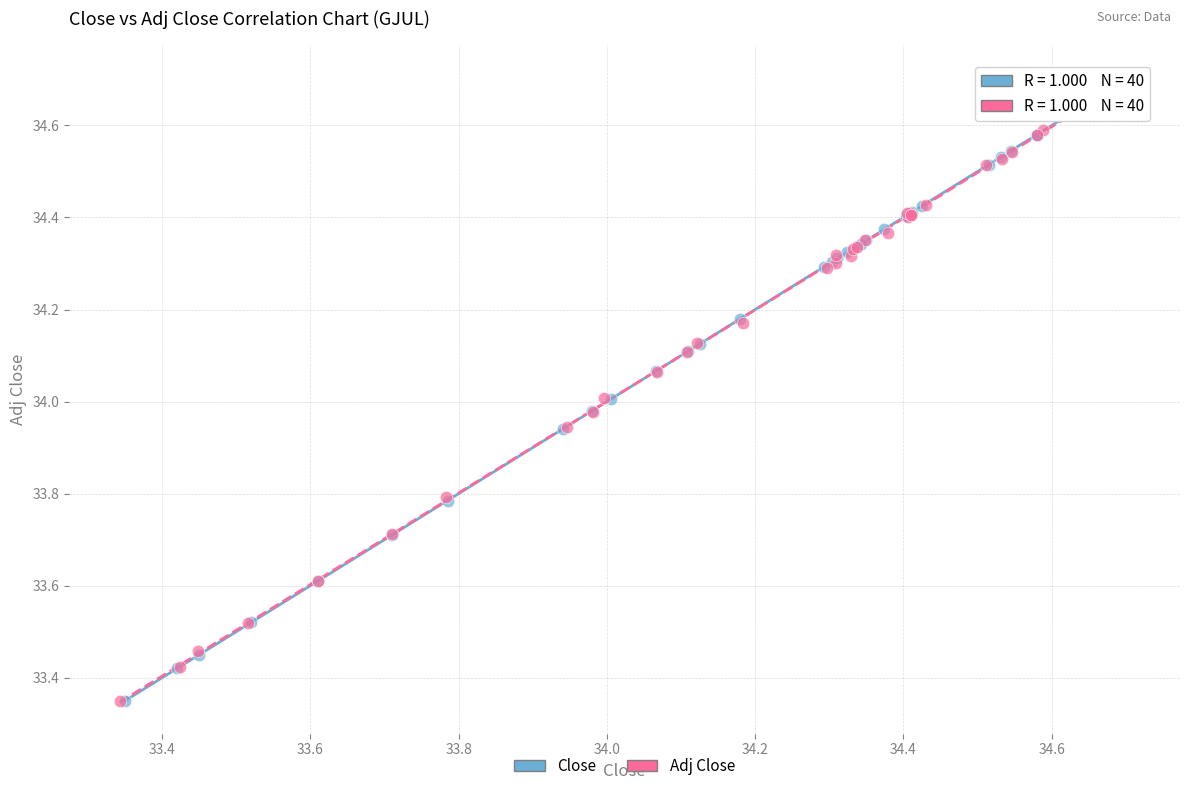

What are all the series names shown in the legend?

Close, Adj Close